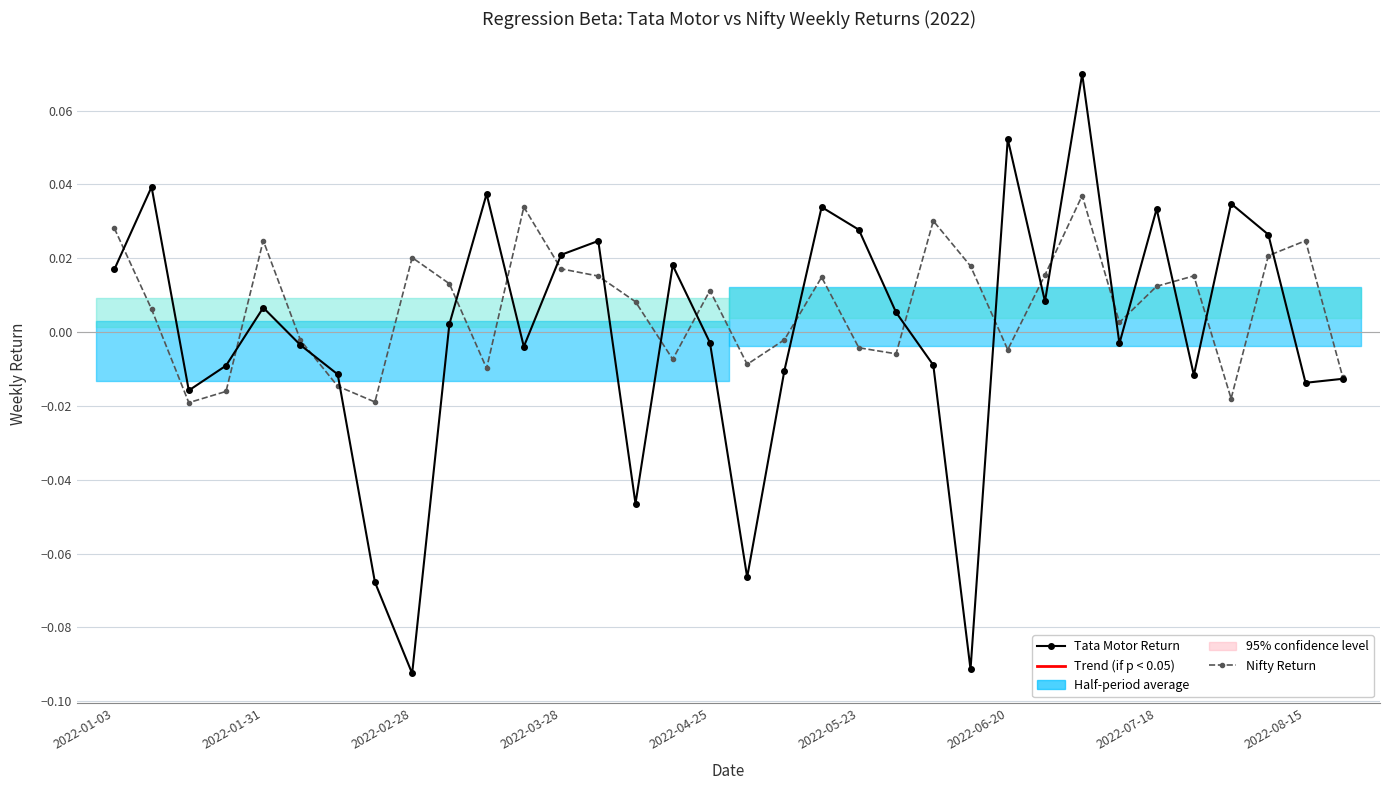

What is the lowest value of the Tata Motor Return series?

-0.1